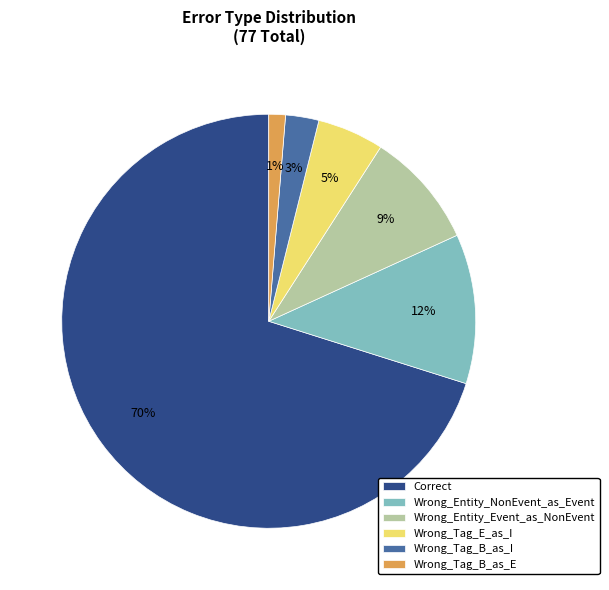

To the nearest percent, what percentage of the pie is Correct?

70%